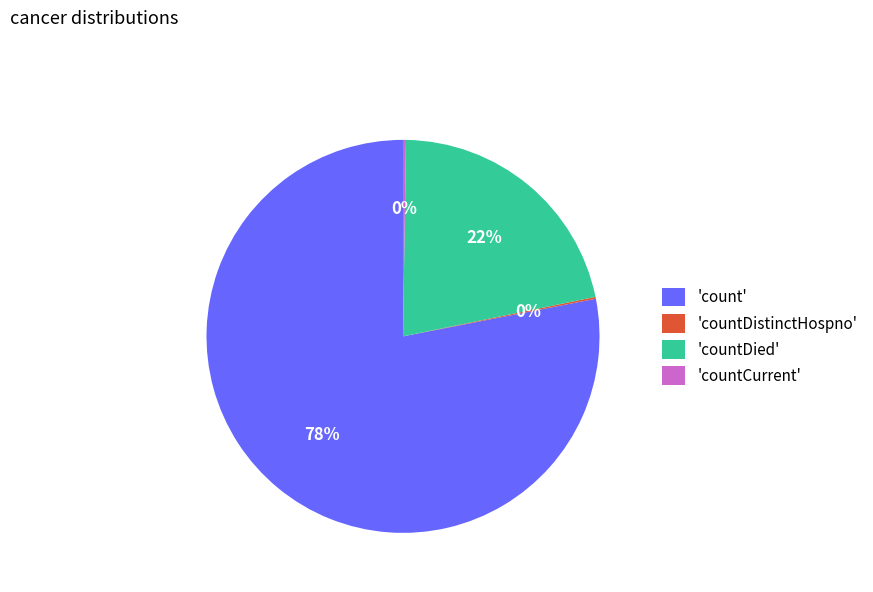

To the nearest percent, what percentage of the pie is 'countDied'?

22%